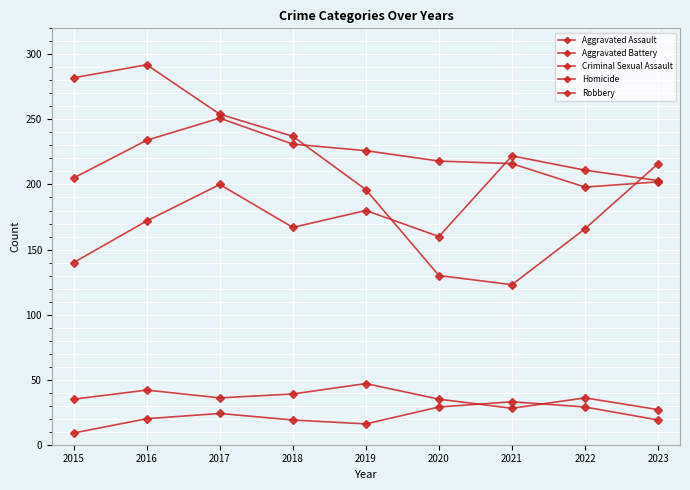

How many data points in Aggravated Assault are less than 180?

4